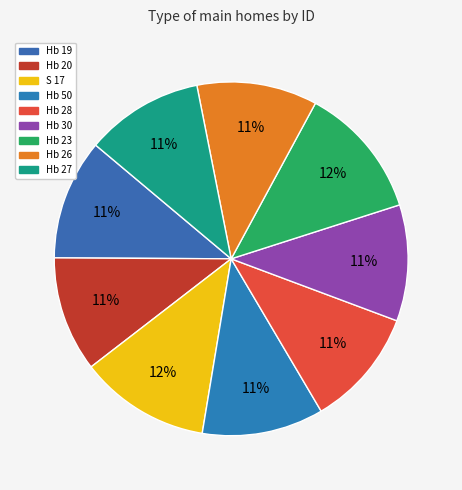

To the nearest percent, what percentage of the pie is Hb 20?

11%